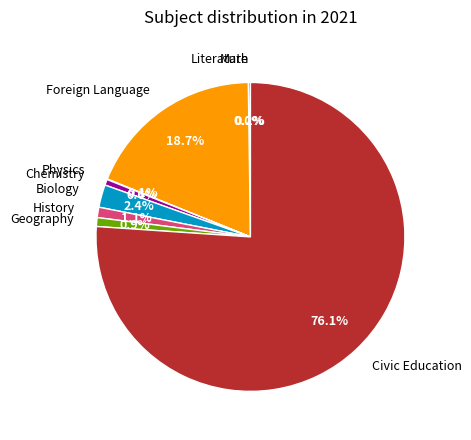

Is there any slice that represents more than half of the pie?

Yes